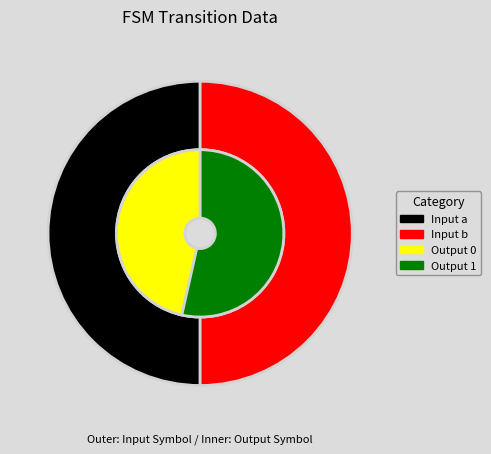

Is there any slice that represents more than half of the pie?

No